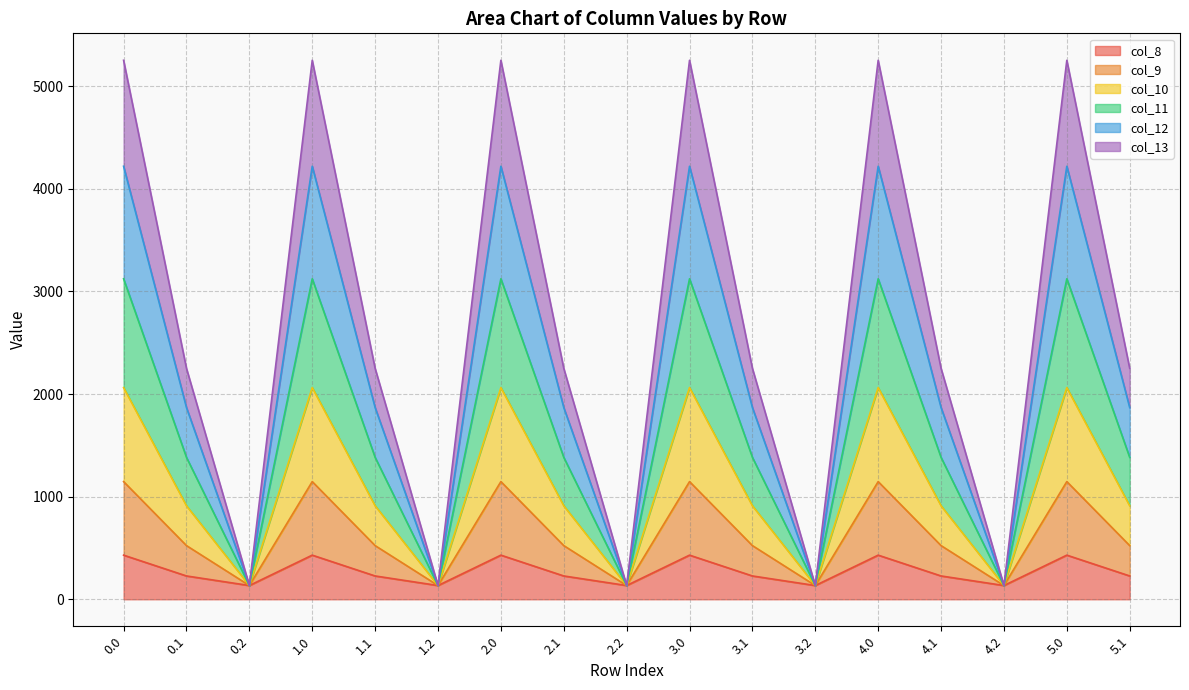

What is the highest value of the col_8 series?

430.3